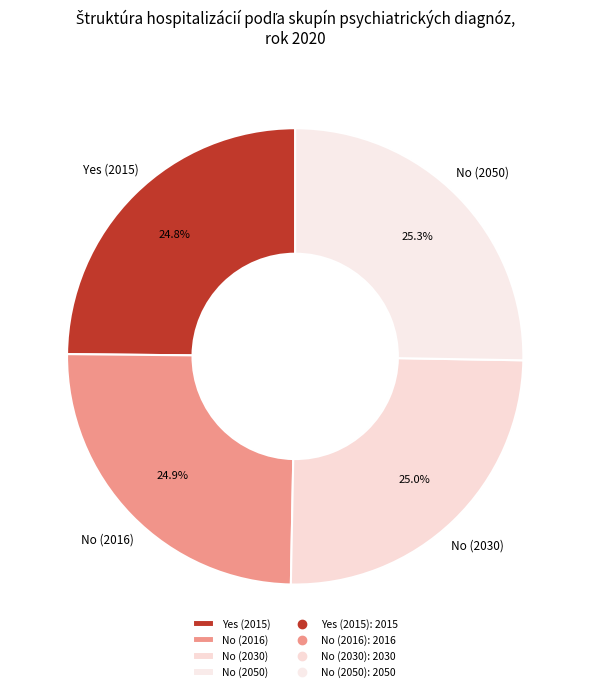

How much of the chart is everything except No (2016)?

75.1%